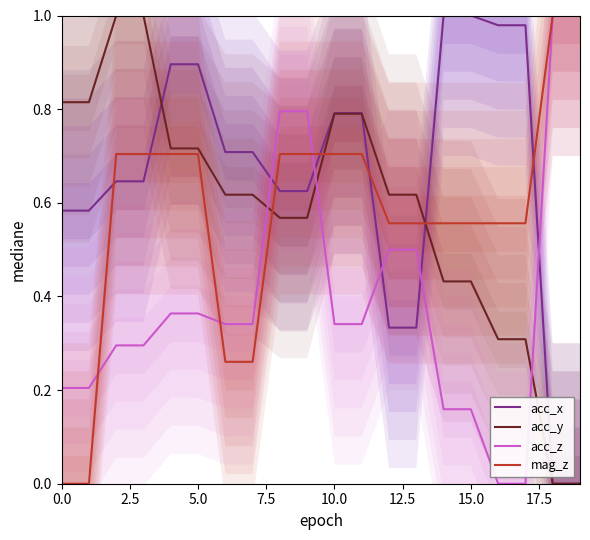

Reading right to left, extract all data points from this chart.

acc_x: 0.0	0.0	1.0	1.0	1.0	1.0	0.3	0.3	0.8	0.8	0.6	0.6	0.7	0.7	0.9	0.9	0.6	0.6	0.6	0.6
acc_y: 0.0	0.0	0.3	0.3	0.4	0.4	0.6	0.6	0.8	0.8	0.6	0.6	0.6	0.6	0.7	0.7	1.0	1.0	0.8	0.8
acc_z: 1.0	1.0	0.0	0.0	0.2	0.2	0.5	0.5	0.3	0.3	0.8	0.8	0.3	0.3	0.4	0.4	0.3	0.3	0.2	0.2
mag_z: 1.0	1.0	0.6	0.6	0.6	0.6	0.6	0.6	0.7	0.7	0.7	0.7	0.3	0.3	0.7	0.7	0.7	0.7	0.0	0.0